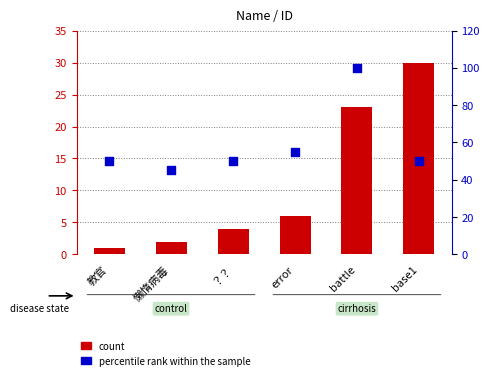

At which category is the sum across all series the highest?

battle